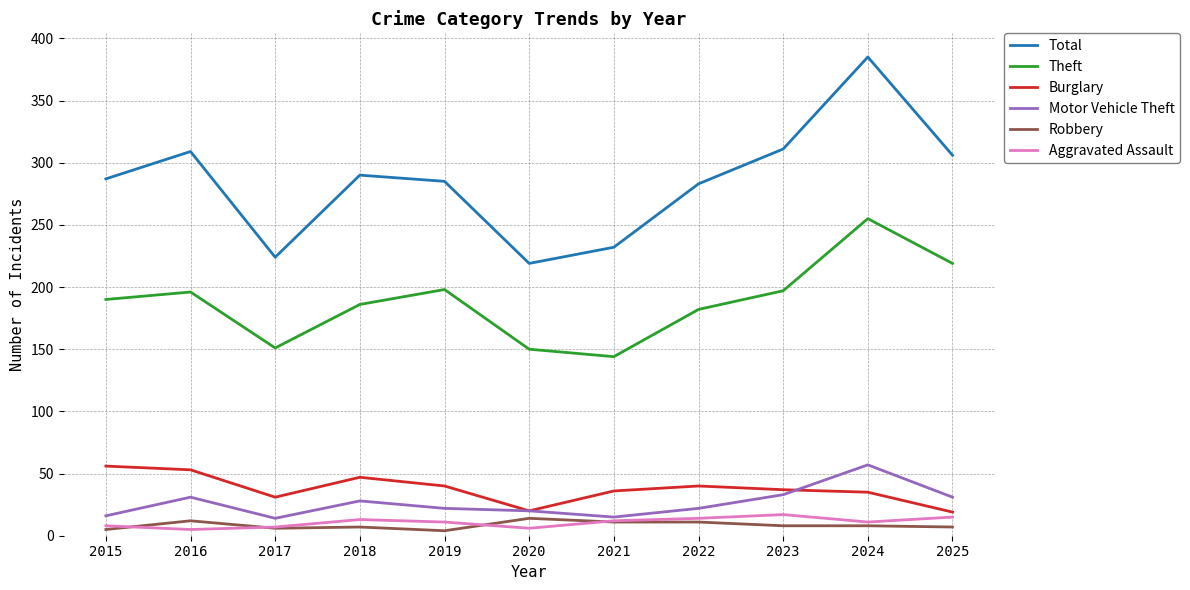

True or false: Motor Vehicle Theft and Theft intersect in this chart.

False